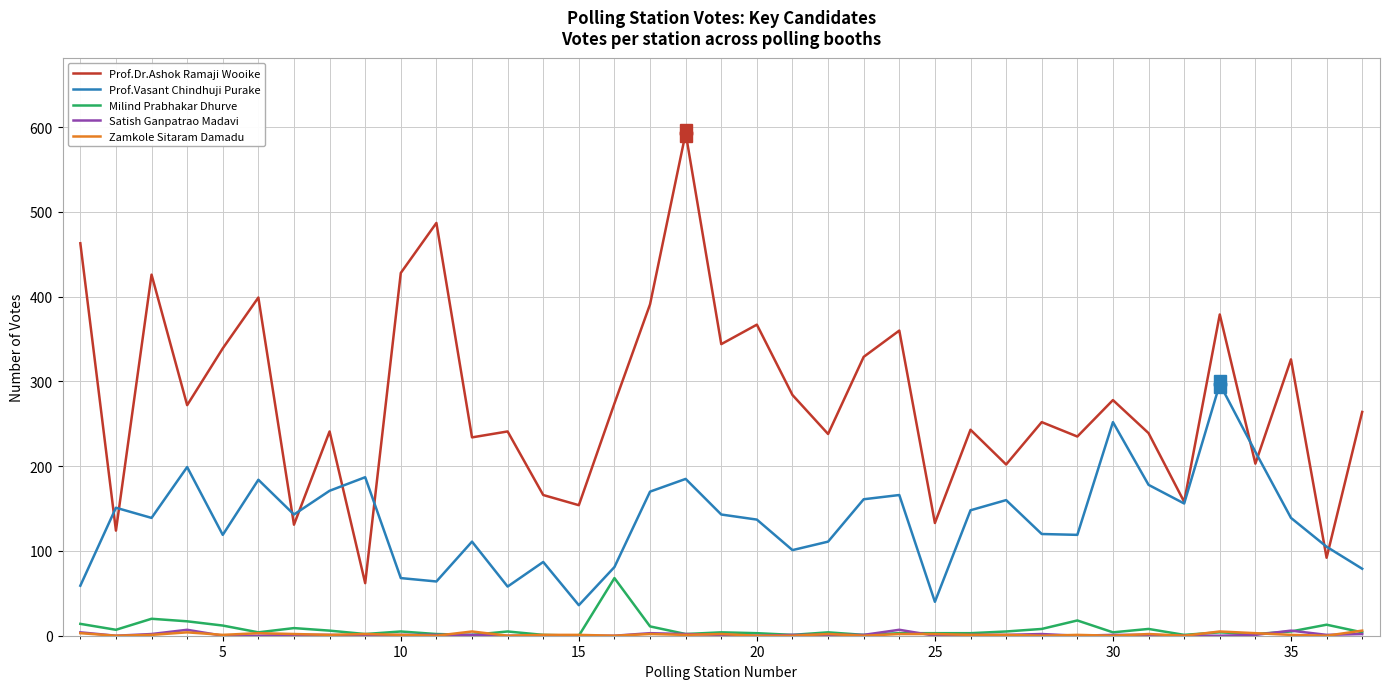

True or false: Prof.Dr.Ashok Ramaji Wooike and Milind Prabhakar Dhurve intersect in this chart.

False